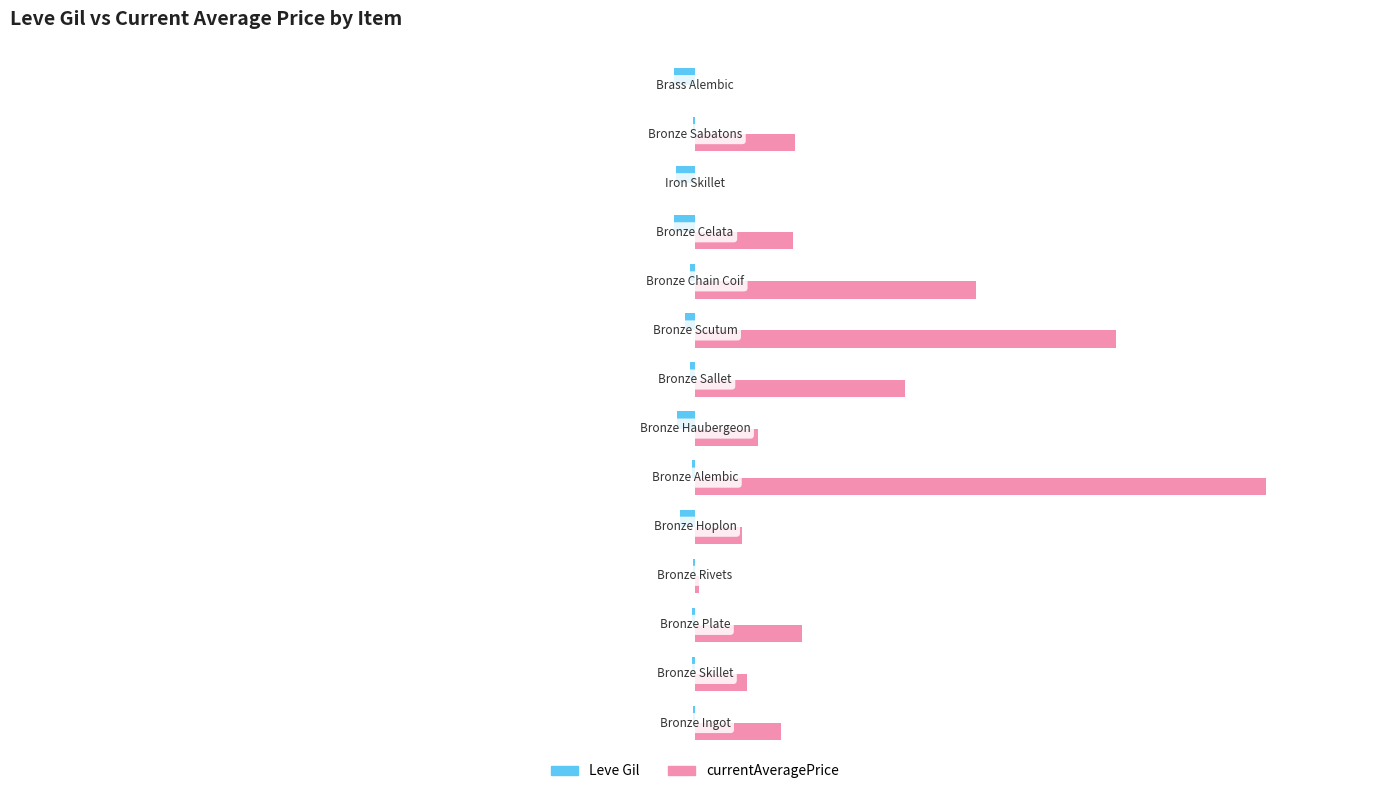

What is the lowest value of the Leve Gil series?

-990.0